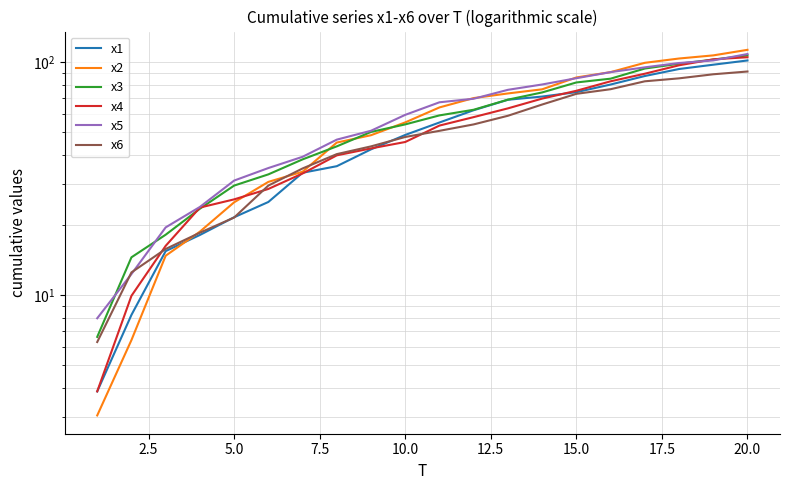

How many lines are shown in the chart?

6